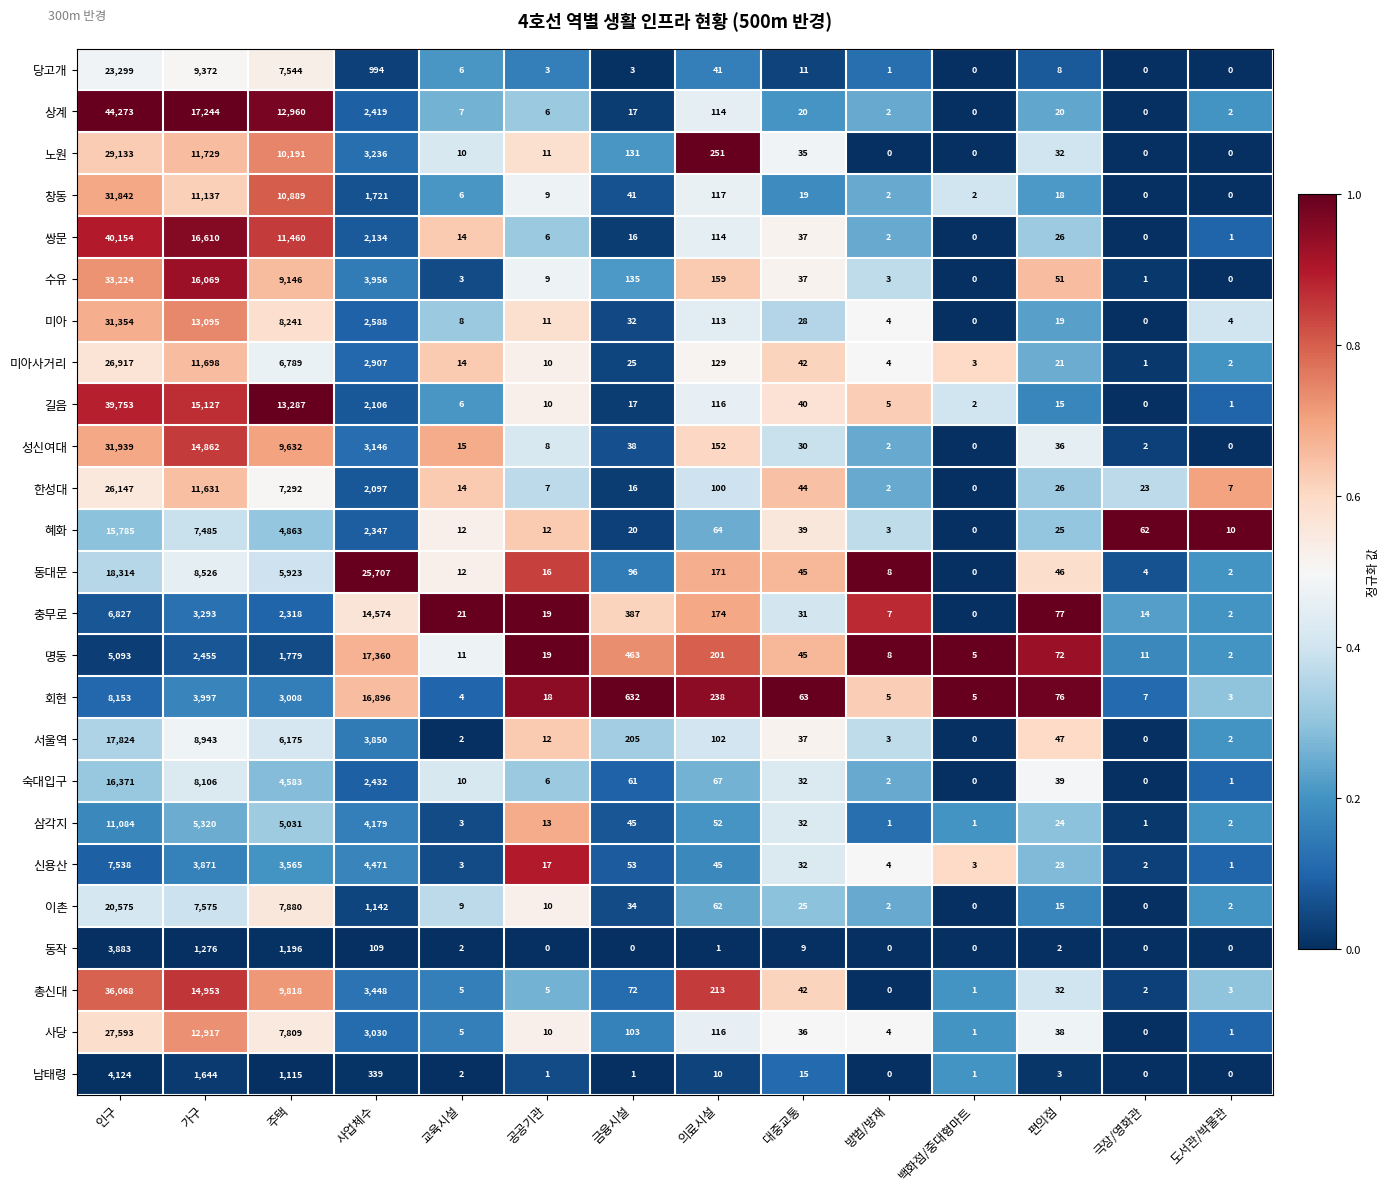

Which label corresponds to the largest value in the chart?

인구